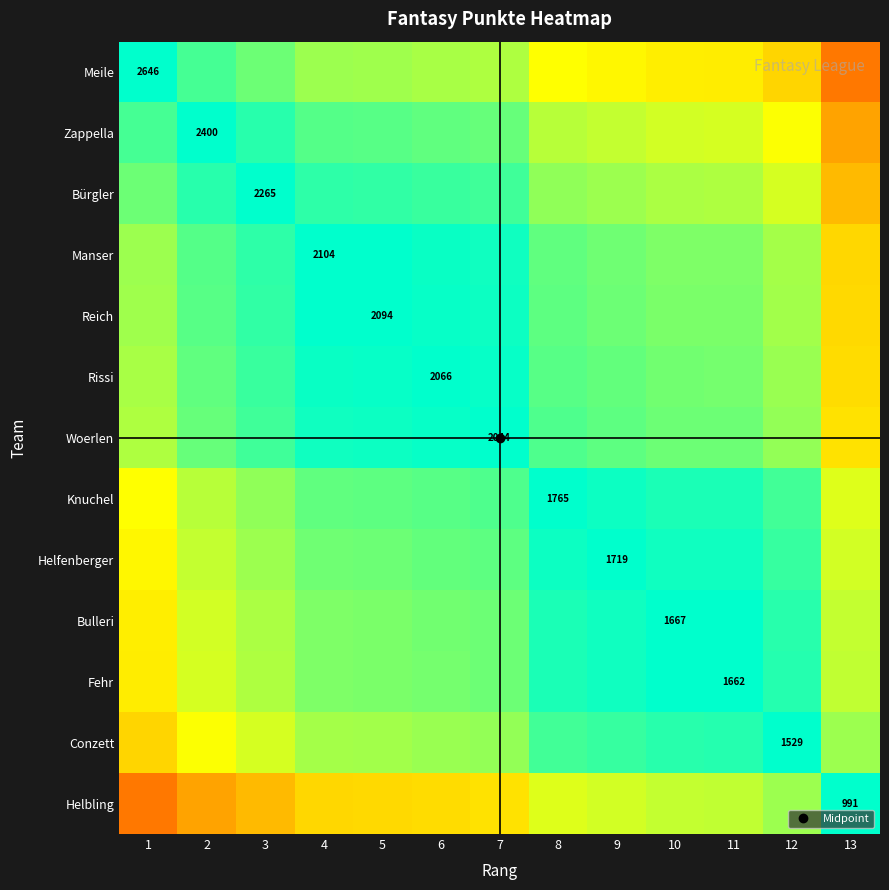

Count the number of data series in this chart.

13